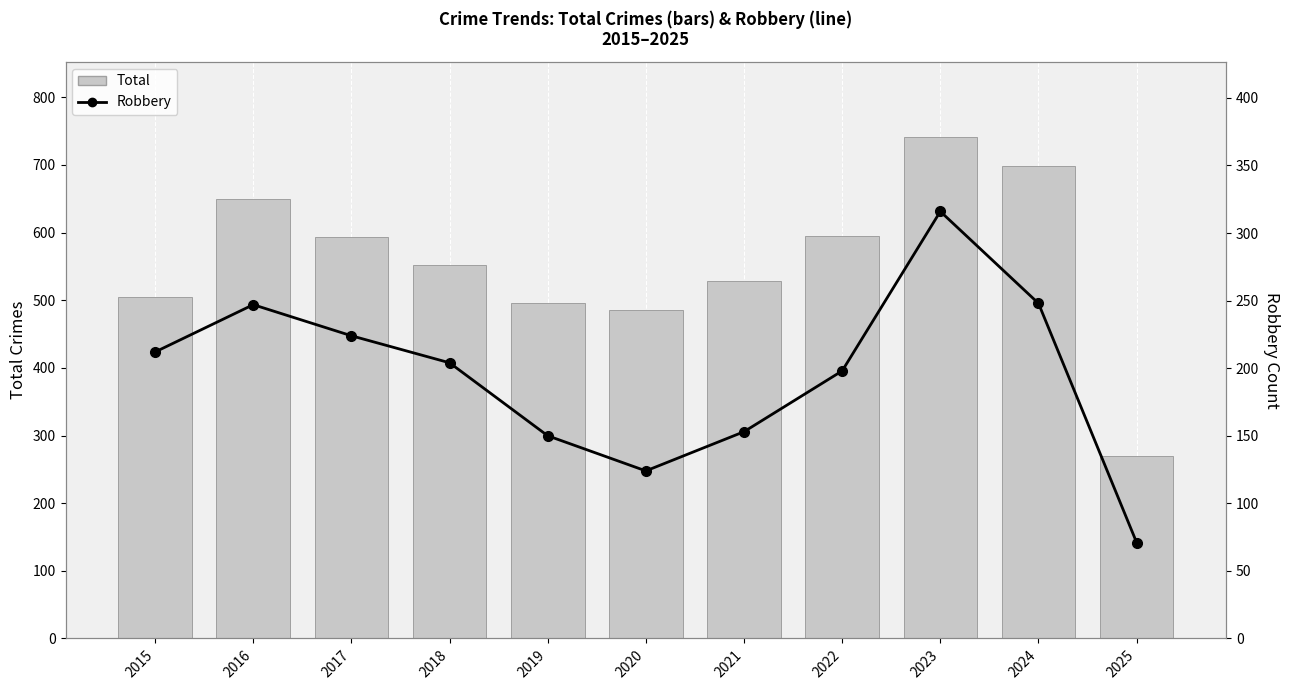

What is the minimum value for Total?

269